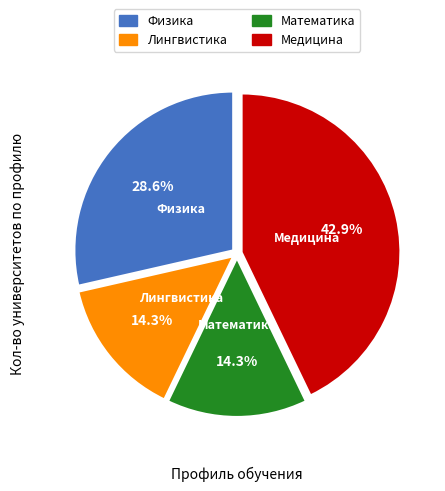

Approximately how many times larger is the value at Лингвистика compared to Физика?

0.5